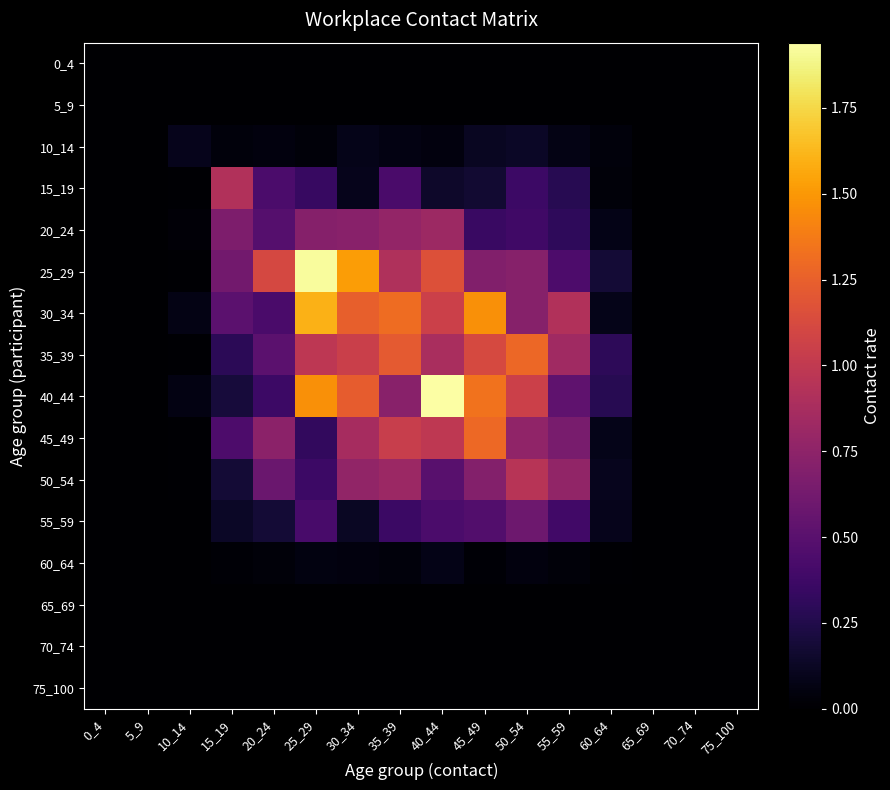

Reading left to right, extract all data points from this chart.

0_4: 0_4=0.0	5_9=0.0	10_14=0.0	15_19=0.0	20_24=0.0	25_29=0.0	30_34=0.0	35_39=0.0	40_44=0.0	45_49=0.0	50_54=0.0	55_59=0.0	60_64=0.0	65_69=0.0	70_74=0.0	75_100=0.0
5_9: 0_4=0.0	5_9=0.0	10_14=0.0	15_19=0.0	20_24=0.0	25_29=0.0	30_34=0.0	35_39=0.0	40_44=0.0	45_49=0.0	50_54=0.0	55_59=0.0	60_64=0.0	65_69=0.0	70_74=0.0	75_100=0.0
10_14: 0_4=0.0	5_9=0.0	10_14=0.1	15_19=0.0	20_24=0.0	25_29=0.0	30_34=0.1	35_39=0.1	40_44=0.0	45_49=0.1	50_54=0.1	55_59=0.1	60_64=0.0	65_69=0.0	70_74=0.0	75_100=0.0
15_19: 0_4=0.0	5_9=0.0	10_14=0.0	15_19=0.9	20_24=0.4	25_29=0.3	30_34=0.1	35_39=0.4	40_44=0.1	45_49=0.2	50_54=0.4	55_59=0.3	60_64=0.0	65_69=0.0	70_74=0.0	75_100=0.0
20_24: 0_4=0.0	5_9=0.0	10_14=0.0	15_19=0.7	20_24=0.5	25_29=0.7	30_34=0.7	35_39=0.8	40_44=0.8	45_49=0.3	50_54=0.4	55_59=0.3	60_64=0.1	65_69=0.0	70_74=0.0	75_100=0.0
25_29: 0_4=0.0	5_9=0.0	10_14=0.0	15_19=0.6	20_24=1.1	25_29=1.9	30_34=1.5	35_39=0.9	40_44=1.2	45_49=0.7	50_54=0.7	55_59=0.4	60_64=0.2	65_69=0.0	70_74=0.0	75_100=0.0
30_34: 0_4=0.0	5_9=0.0	10_14=0.1	15_19=0.5	20_24=0.4	25_29=1.6	30_34=1.2	35_39=1.3	40_44=1.1	45_49=1.5	50_54=0.7	55_59=0.9	60_64=0.1	65_69=0.0	70_74=0.0	75_100=0.0
35_39: 0_4=0.0	5_9=0.0	10_14=0.0	15_19=0.3	20_24=0.5	25_29=1.0	30_34=1.0	35_39=1.2	40_44=0.9	45_49=1.1	50_54=1.3	55_59=0.8	60_64=0.3	65_69=0.0	70_74=0.0	75_100=0.0
40_44: 0_4=0.0	5_9=0.0	10_14=0.1	15_19=0.2	20_24=0.4	25_29=1.5	30_34=1.2	35_39=0.7	40_44=1.9	45_49=1.3	50_54=1.1	55_59=0.5	60_64=0.3	65_69=0.0	70_74=0.0	75_100=0.0
45_49: 0_4=0.0	5_9=0.0	10_14=0.0	15_19=0.4	20_24=0.7	25_29=0.3	30_34=0.9	35_39=1.0	40_44=1.0	45_49=1.3	50_54=0.8	55_59=0.6	60_64=0.1	65_69=0.0	70_74=0.0	75_100=0.0
50_54: 0_4=0.0	5_9=0.0	10_14=0.0	15_19=0.2	20_24=0.6	25_29=0.4	30_34=0.8	35_39=0.8	40_44=0.5	45_49=0.7	50_54=1.0	55_59=0.8	60_64=0.1	65_69=0.0	70_74=0.0	75_100=0.0
55_59: 0_4=0.0	5_9=0.0	10_14=0.0	15_19=0.1	20_24=0.2	25_29=0.4	30_34=0.1	35_39=0.4	40_44=0.4	45_49=0.5	50_54=0.6	55_59=0.4	60_64=0.1	65_69=0.0	70_74=0.0	75_100=0.0
60_64: 0_4=0.0	5_9=0.0	10_14=0.0	15_19=0.0	20_24=0.0	25_29=0.1	30_34=0.0	35_39=0.0	40_44=0.1	45_49=0.0	50_54=0.0	55_59=0.0	60_64=0.0	65_69=0.0	70_74=0.0	75_100=0.0
65_69: 0_4=0.0	5_9=0.0	10_14=0.0	15_19=0.0	20_24=0.0	25_29=0.0	30_34=0.0	35_39=0.0	40_44=0.0	45_49=0.0	50_54=0.0	55_59=0.0	60_64=0.0	65_69=0.0	70_74=0.0	75_100=0.0
70_74: 0_4=0.0	5_9=0.0	10_14=0.0	15_19=0.0	20_24=0.0	25_29=0.0	30_34=0.0	35_39=0.0	40_44=0.0	45_49=0.0	50_54=0.0	55_59=0.0	60_64=0.0	65_69=0.0	70_74=0.0	75_100=0.0
75_100: 0_4=0.0	5_9=0.0	10_14=0.0	15_19=0.0	20_24=0.0	25_29=0.0	30_34=0.0	35_39=0.0	40_44=0.0	45_49=0.0	50_54=0.0	55_59=0.0	60_64=0.0	65_69=0.0	70_74=0.0	75_100=0.0